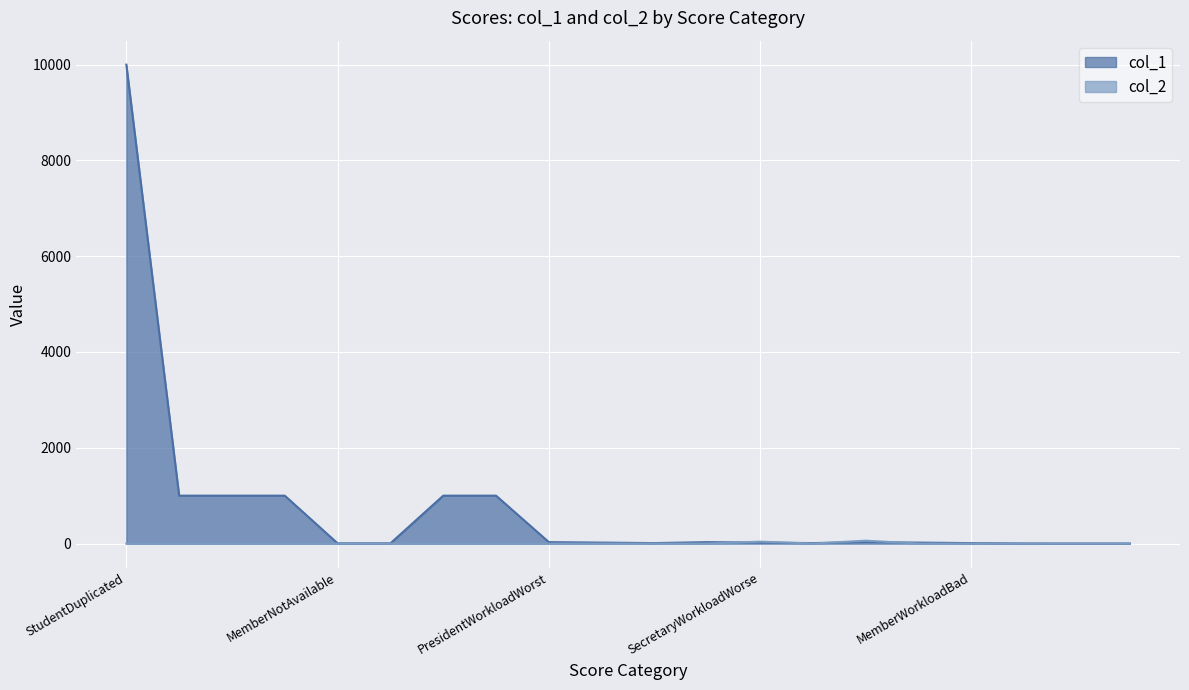

Which series has the largest range (max minus min)?

col_1